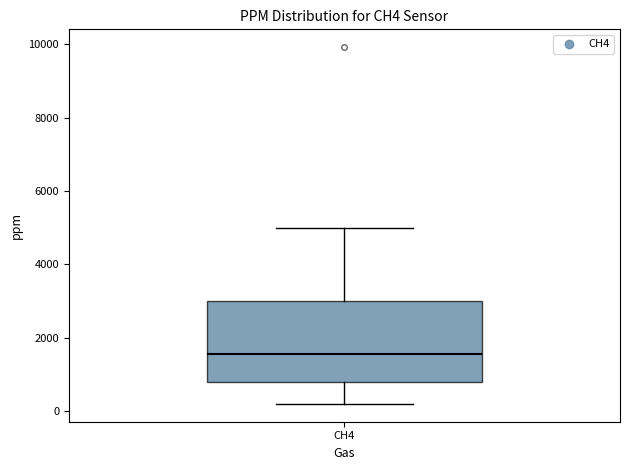

Where is the lower edge of the box for CH4 on the y-axis? The values are not printed on the chart, so give them approximately, as read against the axis.

800